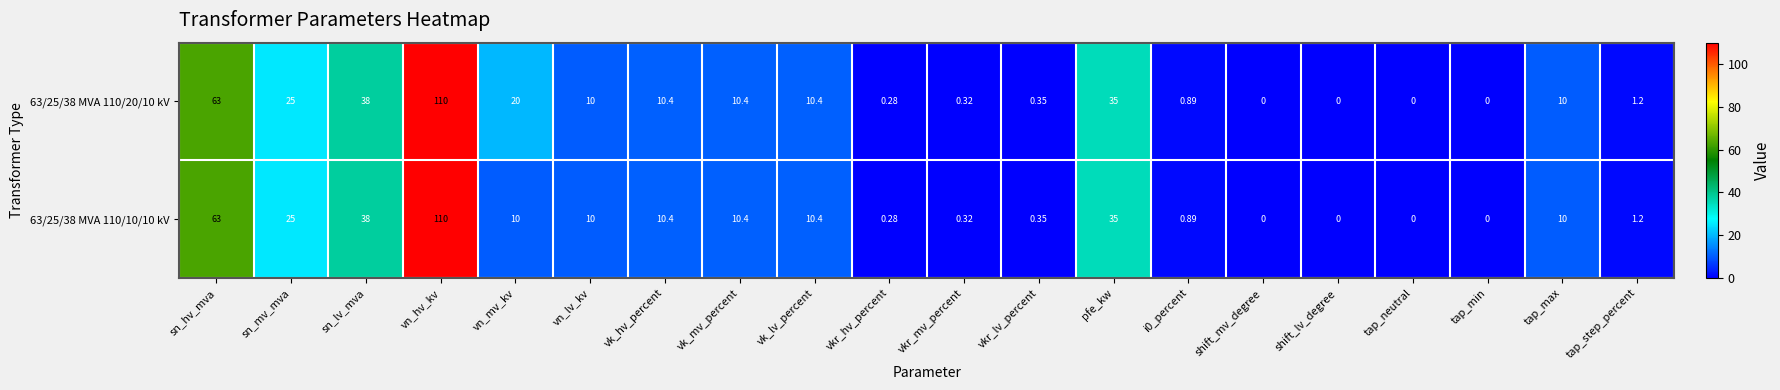

Where is 63/25/38 MVA 110/10/10 kV nearest to the value 55?

sn_hv_mva